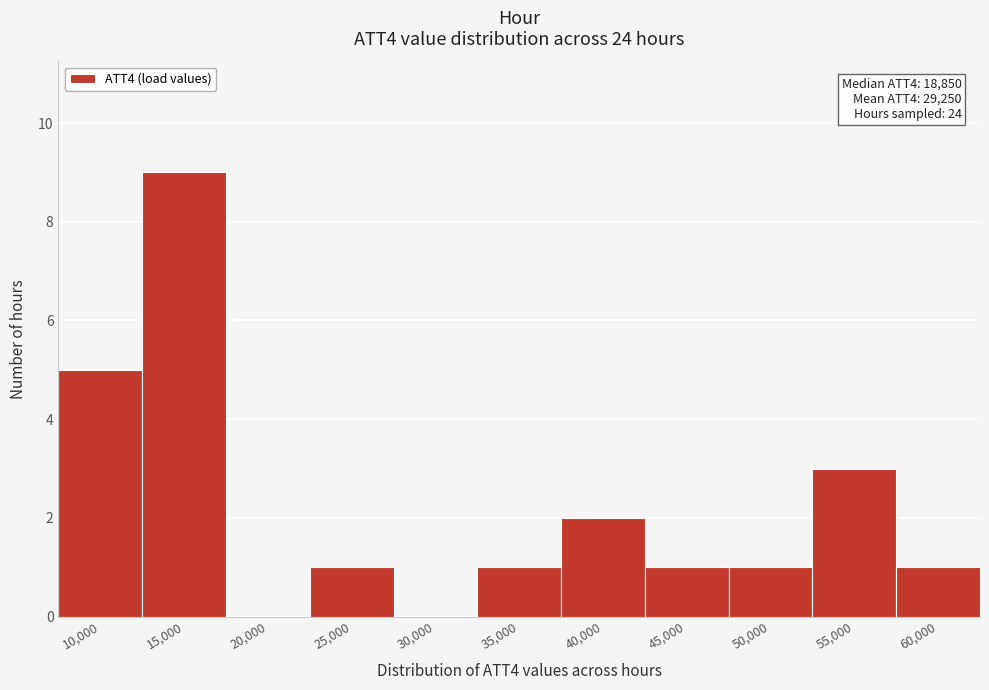

Reading left to right, list all the values displayed in this chart.

10,000=5	15,000=9	20,000=0	25,000=1	30,000=0	35,000=1	40,000=2	45,000=1	50,000=1	55,000=3	60,000=1